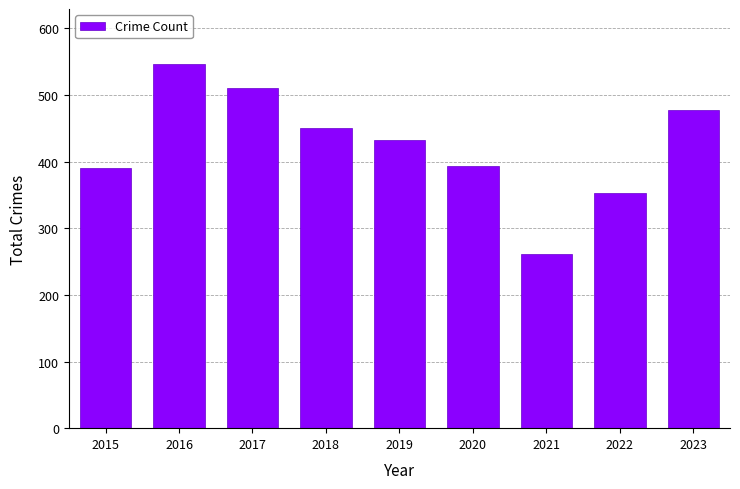

Which label corresponds to the smallest value in the chart?

2021